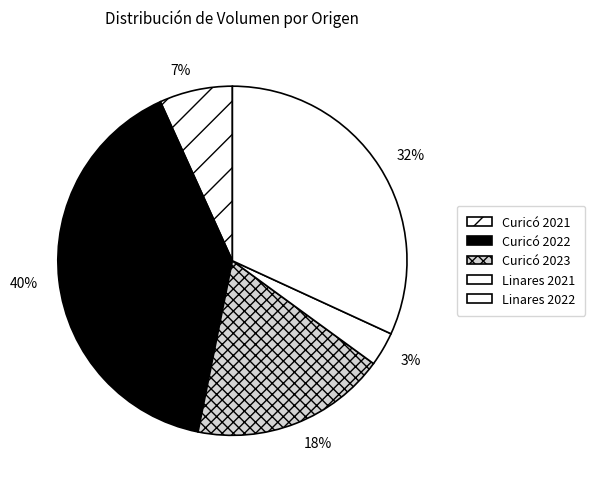

Rank the categories by value from lowest to highest.

Linares 2021, Curicó 2021, Curicó 2023, Linares 2022, Curicó 2022